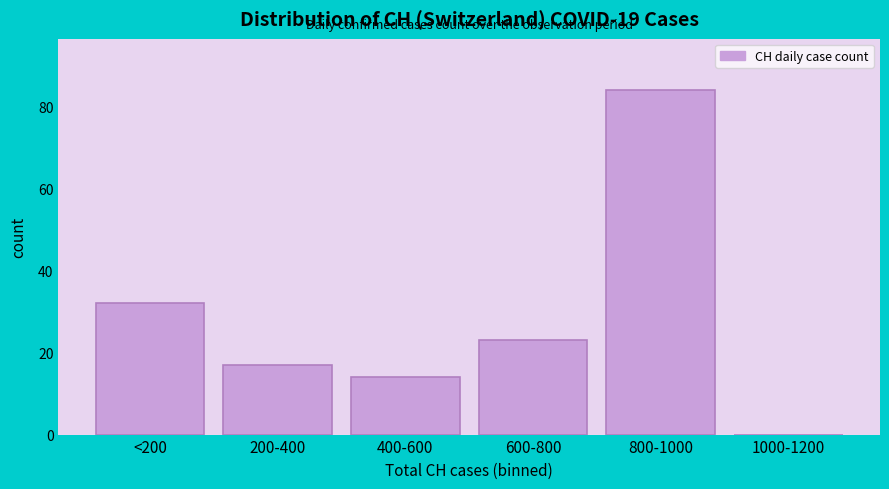

Reading right to left, list all the values displayed in this chart.

1000-1200=0	800-1000=84	600-800=23	400-600=14	200-400=17	<200=32